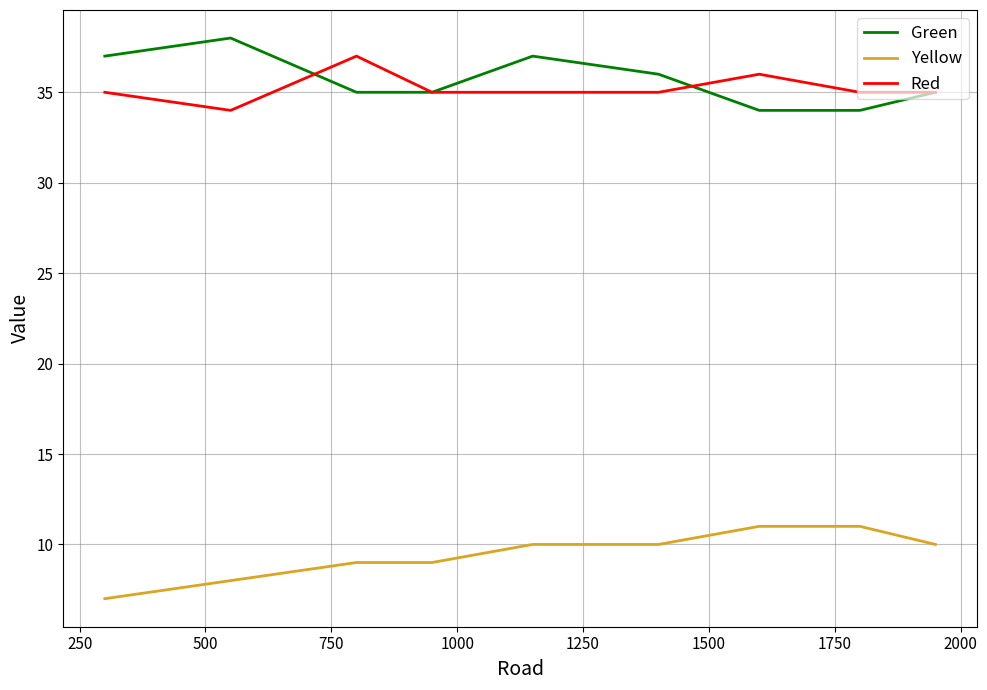

How many categories are shown in the chart?

9